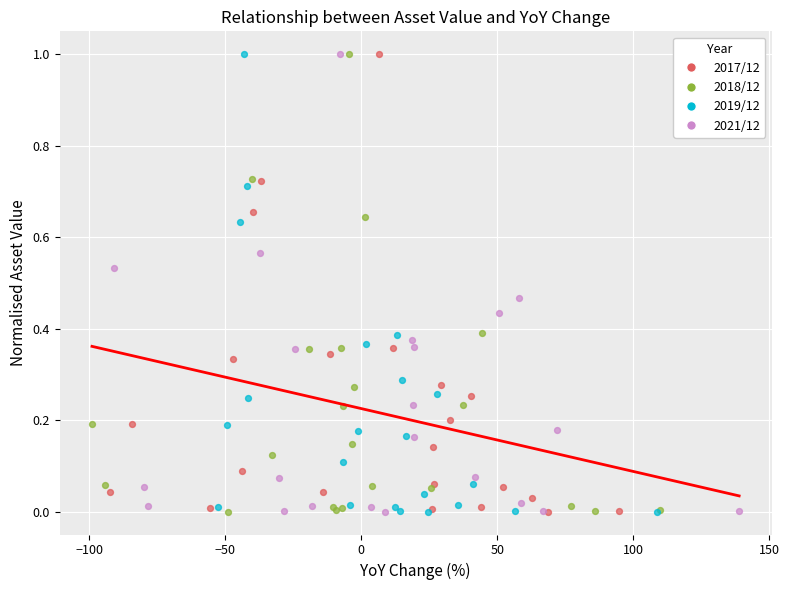

What are all the series names shown in the legend?

2017/12, 2018/12, 2019/12, 2021/12